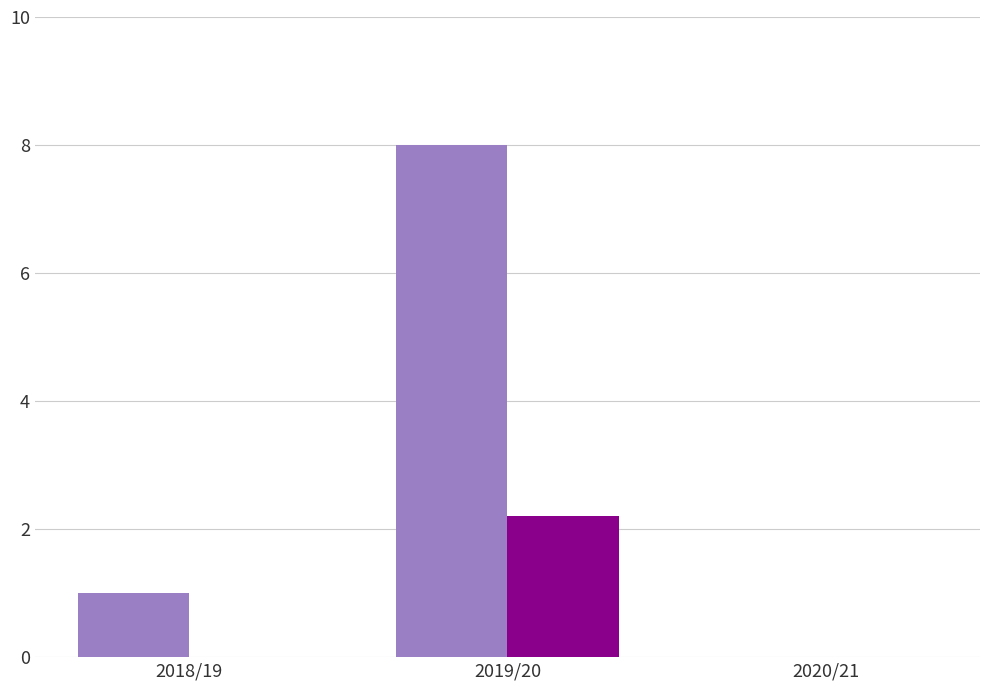

Reading left to right, transcribe all the data shown in this chart.

minutes: 1.0	8.0	0.0
influence: 0.0	2.2	0.0